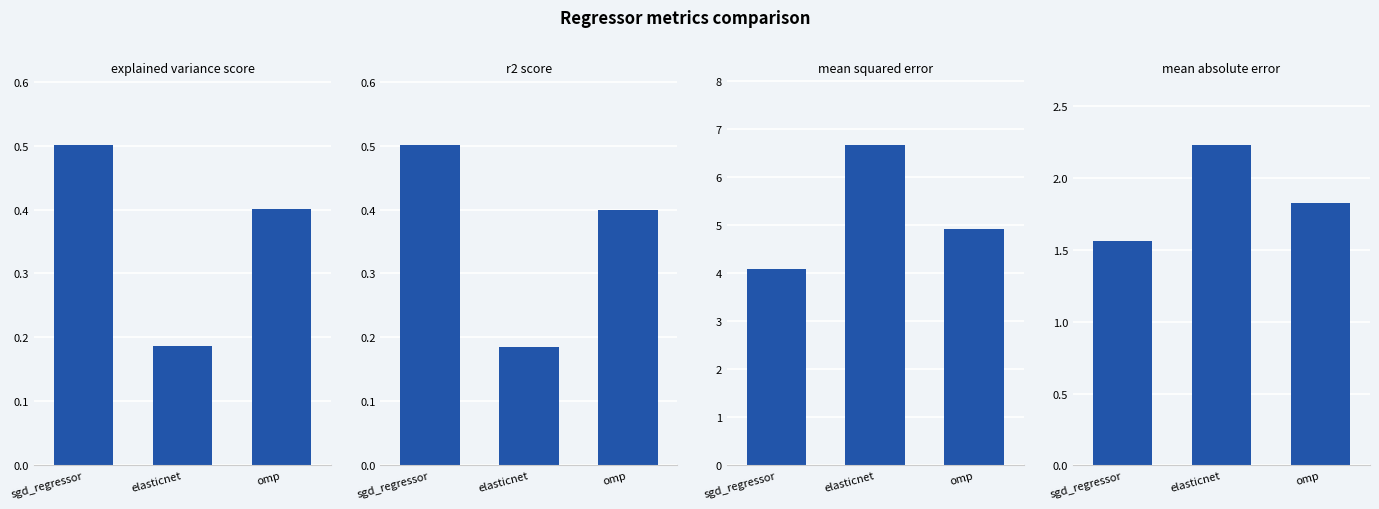

How many series are shown in this chart?

4